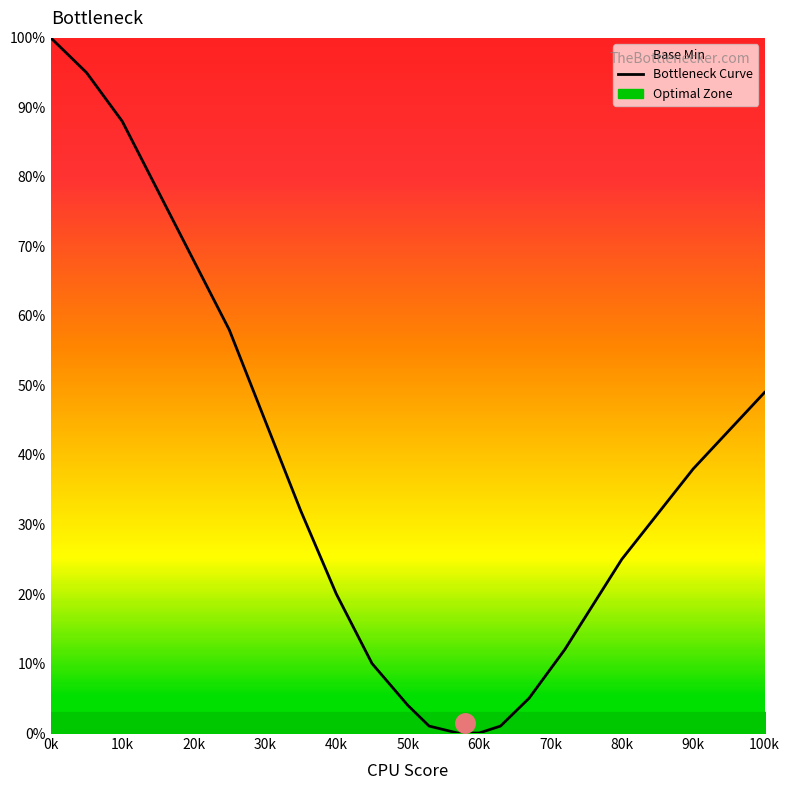

True or false: Bottleneck Curve has a value of 49 at 100k.

True